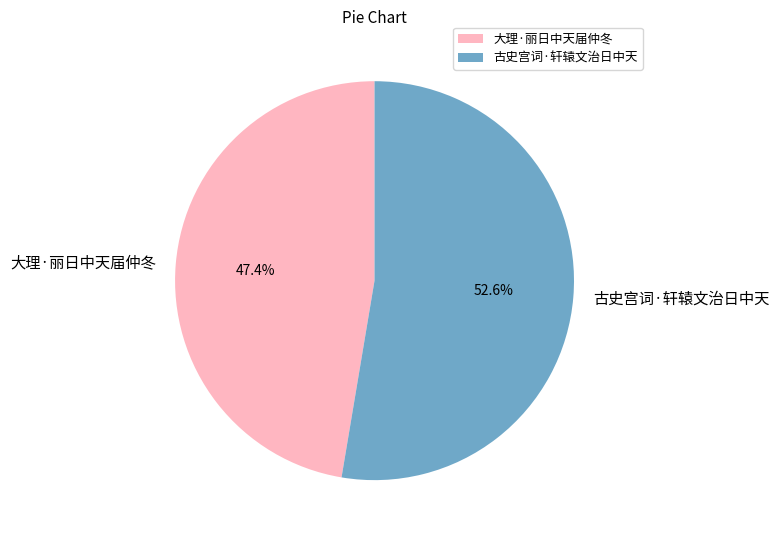

How many segments does this pie chart have?

2